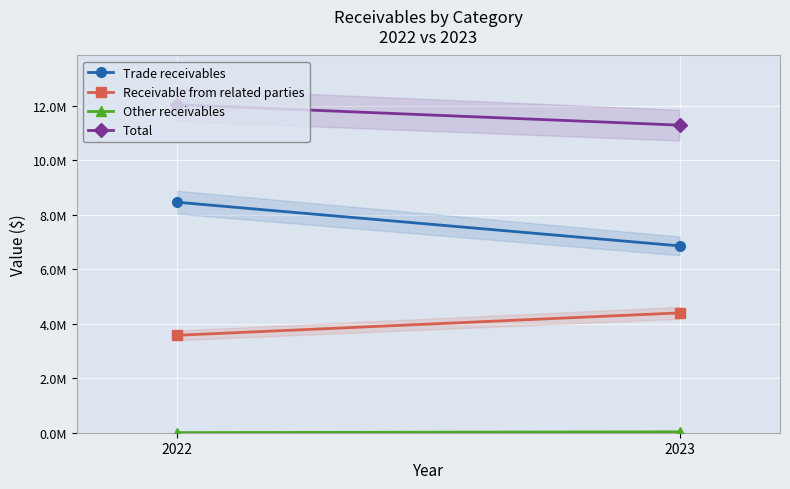

How many values in the Trade receivables series are below 8463813?

1